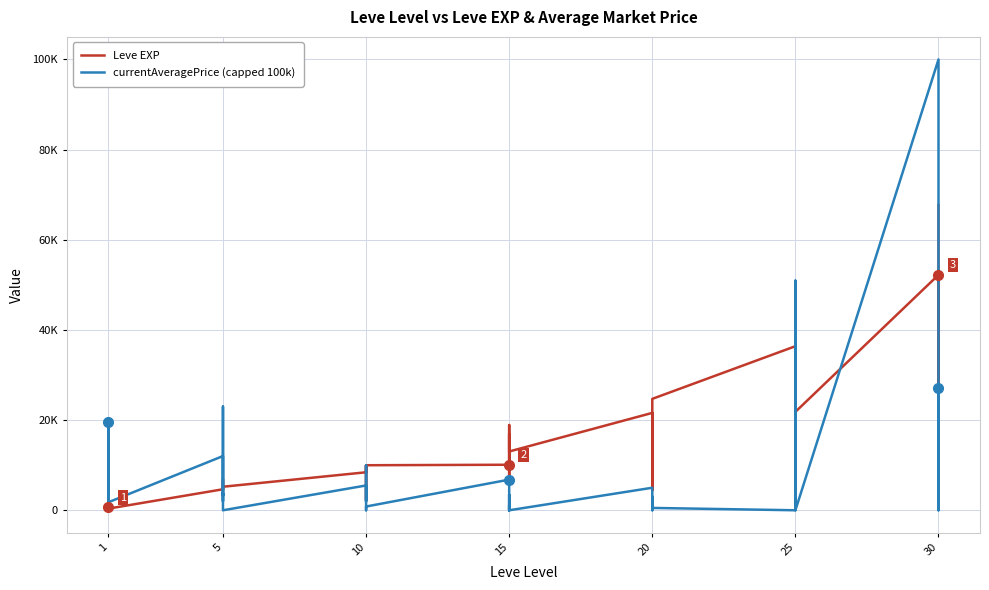

List the series in order of their peak value, highest first.

currentAveragePrice (capped 100k), Leve EXP